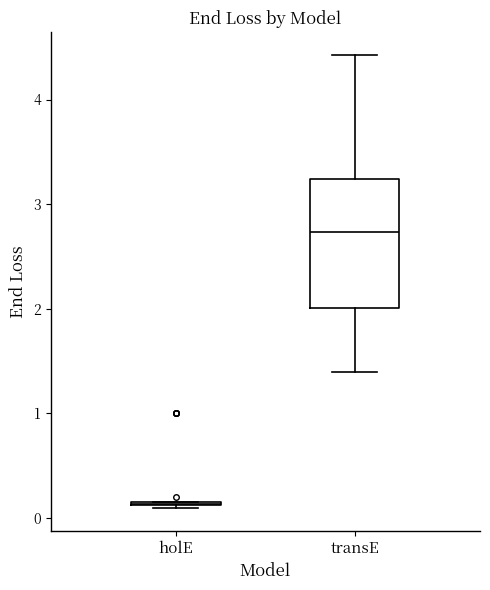

Reading left to right, read every box against the y-axis: the position of its median line, the range the box covers, and the ends of its whiskers. The values are not printed on the chart, so give them approximately, as read against the axis.

holE: box collapsed to a line at 0.1, whiskers 0.1 to 0.2
transE: median 2.7, box 2.0 to 3.2, whiskers 1.4 to 4.4